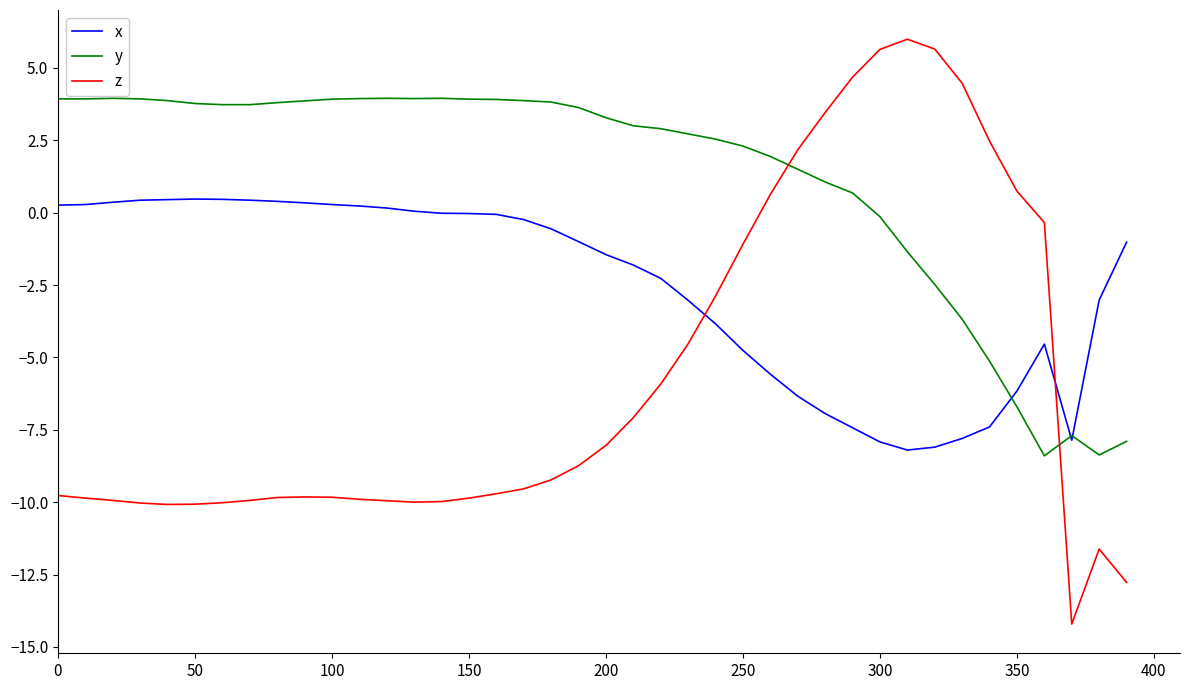

Which series ends up on top after the final intersection of x and z?

x